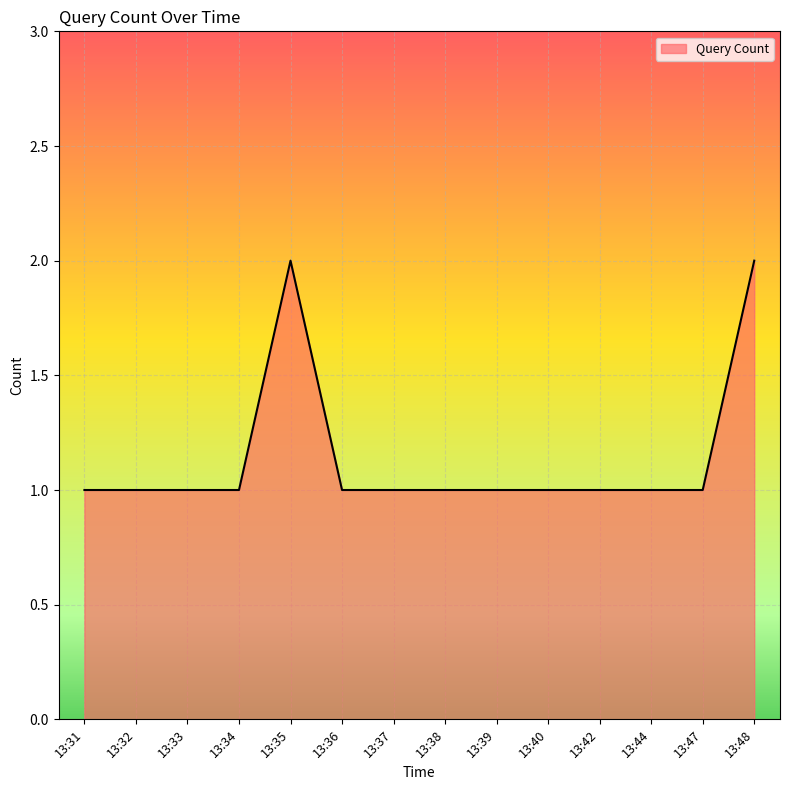

Is it true that the value at 13:31 is 2?

False